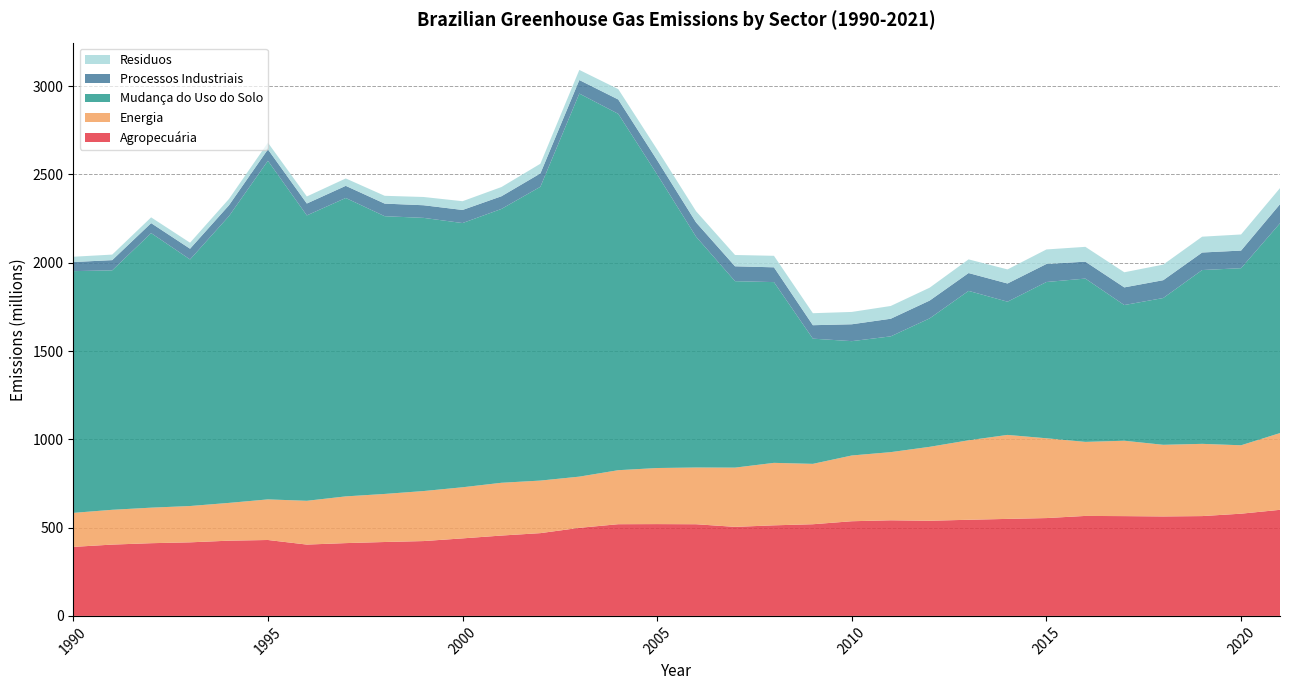

Reading left to right, list all the values displayed in this chart.

Agropecuária: 1990=390842881.5	1991=403814056.5	1992=411731587.1	1993=416627079.4	1994=426013486.9	1995=429882915.2	1996=403913986.6	1997=412240314.9	1998=418481078.0	1999=423802269.7	2000=439012011.1	2001=455032012.6	2002=468727030.1	2003=498709504.0	2004=519287182.6	2005=519879967.6	2006=519088423.6	2007=504163635.9	2008=512896786.6	2009=519083286.0	2010=536070609.9	2011=541463284.3	2012=538834128.2	2013=544400443.1	2014=549341067.6	2015=554022579.4	2016=566173152.3	2017=565081421.9	2018=563241794.3	2019=565229992.6	2020=578848353.3	2021=600759215.9
Energia: 1990=192591213.3	1991=197049397.3	1992=201233730.8	1993=205636365.2	1994=213957242.0	1995=229912338.7	1996=247961265.2	1997=264578619.2	1998=272186582.4	1999=283277512.0	2000=289423802.2	2001=298869316.1	2002=297630459.2	2003=289965027.3	2004=305862981.6	2005=317594588.7	2006=321277782.0	2007=335590526.8	2008=353795934.0	2009=341922529.3	2010=372391214.5	2011=385942485.1	2012=418647132.3	2013=450103708.0	2014=475616484.3	2015=451899182.4	2016=419280603.5	2017=426909686.1	2018=405701965.3	2019=409113086.1	2020=387413184.5	2021=434607259.5
Mudança do Uso do Solo: 1990=1368970873.5	1991=1355939320.9	1992=1554893172.3	1993=1396379633.9	1994=1624255567.2	1995=1917618869.4	1996=1616117616.5	1997=1689925191.2	1998=1572790543.5	1999=1546933836.5	2000=1496237249.4	2001=1550800115.8	2002=1663797996.0	2003=2169281513.2	2004=2018078532.6	2005=1662424610.5	2006=1306842028.6	2007=1055793481.2	2008=1023599453.2	2009=709043322.4	2010=647466410.1	2011=655579091.2	2012=727432704.0	2013=846087638.6	2014=754401372.3	2015=884921659.3	2016=924749989.1	2017=768445971.0	2018=831149057.8	2019=984249808.0	2020=1002834673.0	2021=1188188576.0
Processos Industriais: 1990=51477514.1	1991=57896200.8	1992=56419638.5	1993=60673022.4	1994=61332485.4	1995=64593825.1	1996=67315804.8	1997=68656273.5	1998=71370734.5	1999=71500266.1	2000=74145831.0	2001=71730077.0	2002=75570913.6	2003=76605907.9	2004=81170397.1	2005=80506037.4	2006=80819583.5	2007=84267199.0	2008=83705271.3	2009=76137837.2	2010=95548483.6	2011=99817935.8	2012=100861780.7	2013=100989468.5	2014=103043881.3	2015=102089519.3	2016=95828305.8	2017=99912518.2	2018=101008900.1	2019=99269710.2	2020=99733400.8	2021=107948489.9
Residuos: 1990=30061193.6	1991=31370831.0	1992=32671701.2	1993=34084362.3	1994=35783704.0	1995=37807033.8	1996=39923663.4	1997=41866421.5	1998=44167060.2	1999=46737750.3	2000=49533469.7	2001=52244466.0	2002=54915817.2	2003=57317693.3	2004=58805401.4	2005=60853680.2	2006=63378626.4	2007=64029788.7	2008=65207818.0	2009=67968173.7	2010=69885239.0	2011=72240581.0	2012=72924050.2	2013=77409073.6	2014=79717957.9	2015=82245147.5	2016=83950501.2	2017=85579000.2	2018=88307844.2	2019=89644412.5	2020=91235395.1	2021=91121526.7